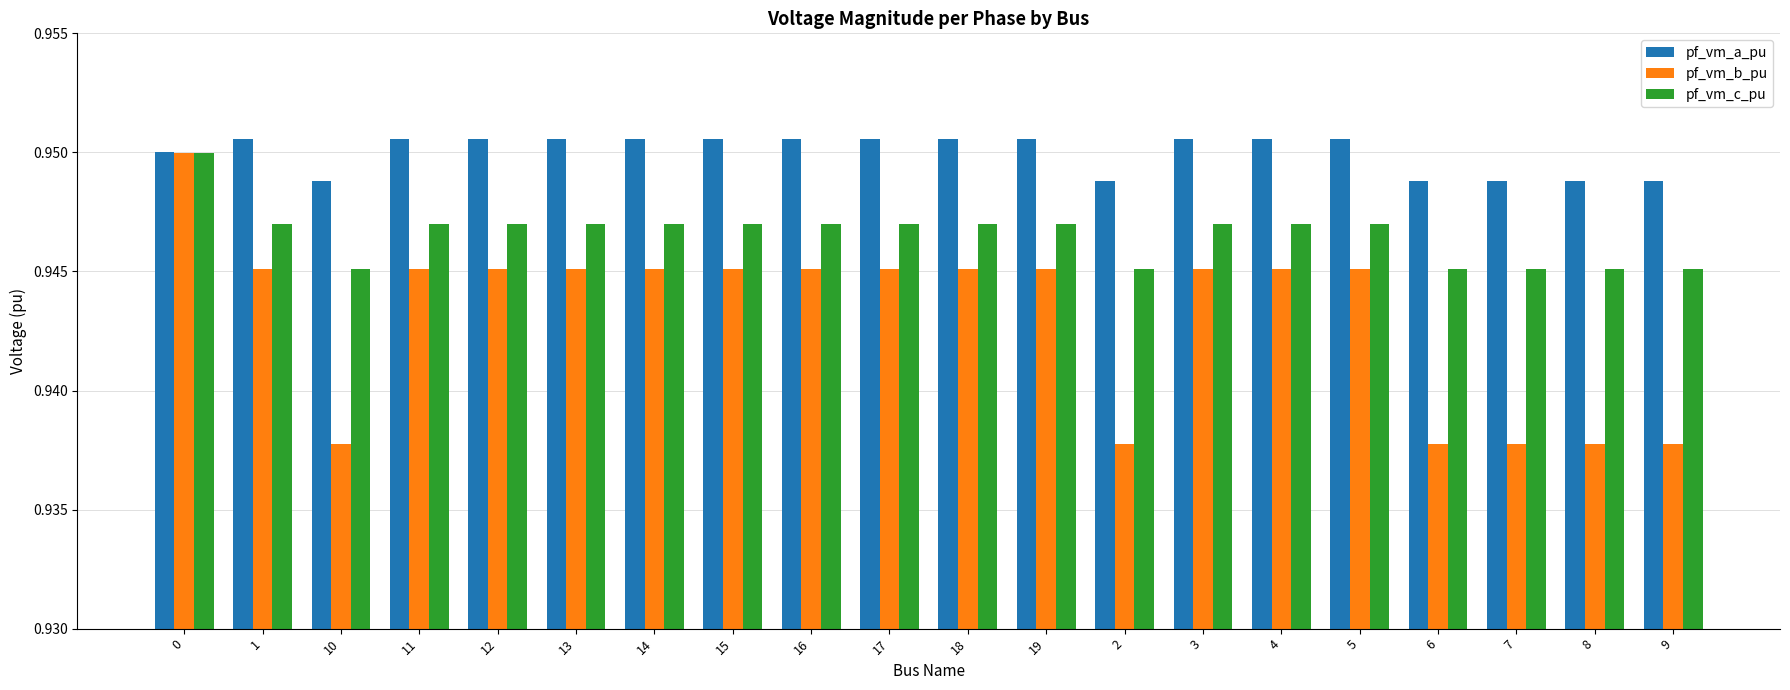

True or false: pf_vm_c_pu has a value of 1.4 at 2.

False